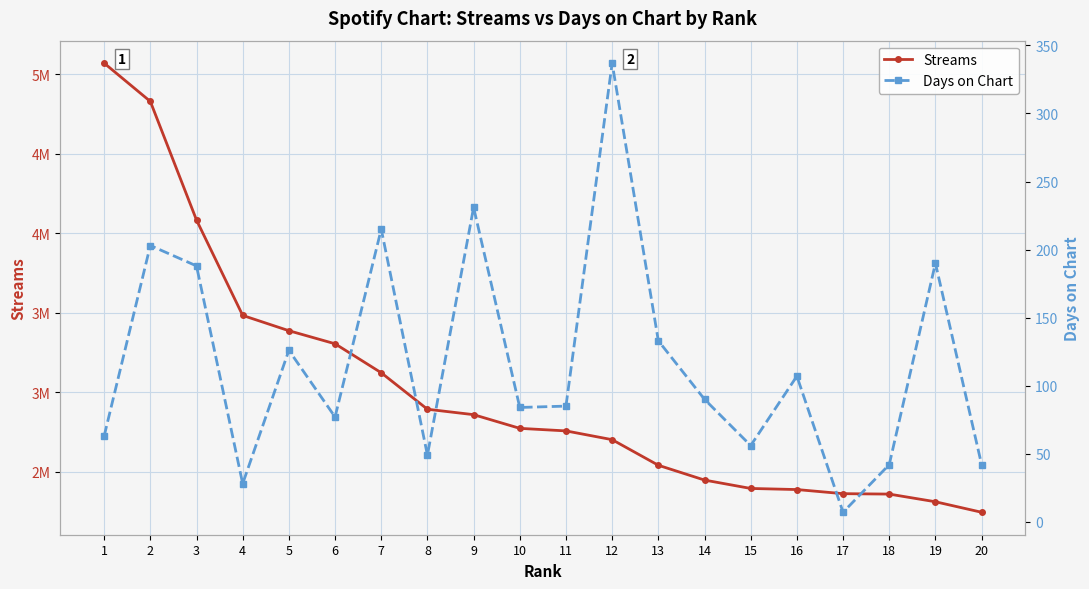

How many lines are shown in the chart?

2